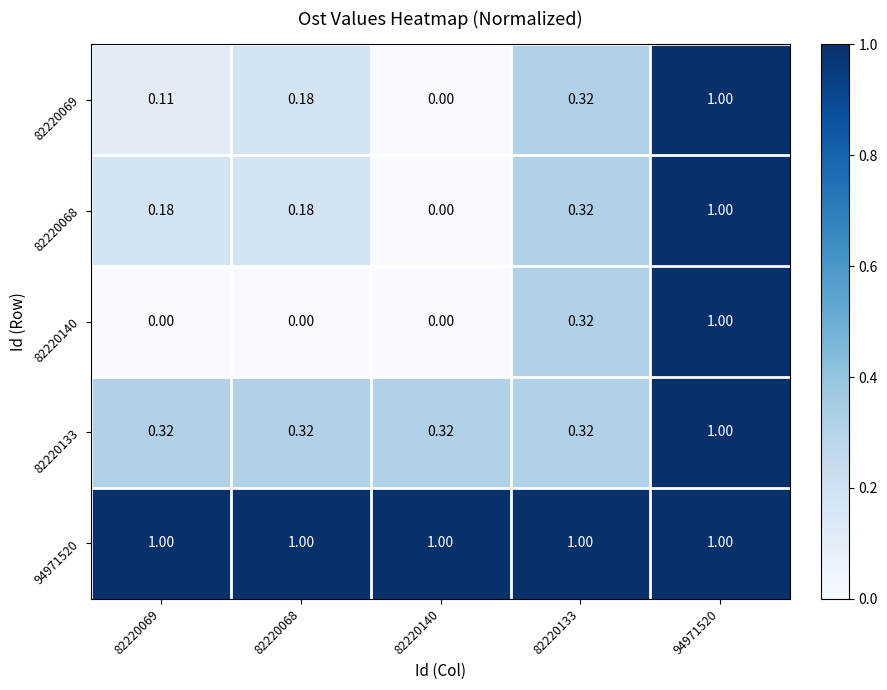

Count the number of categories in the chart.

5